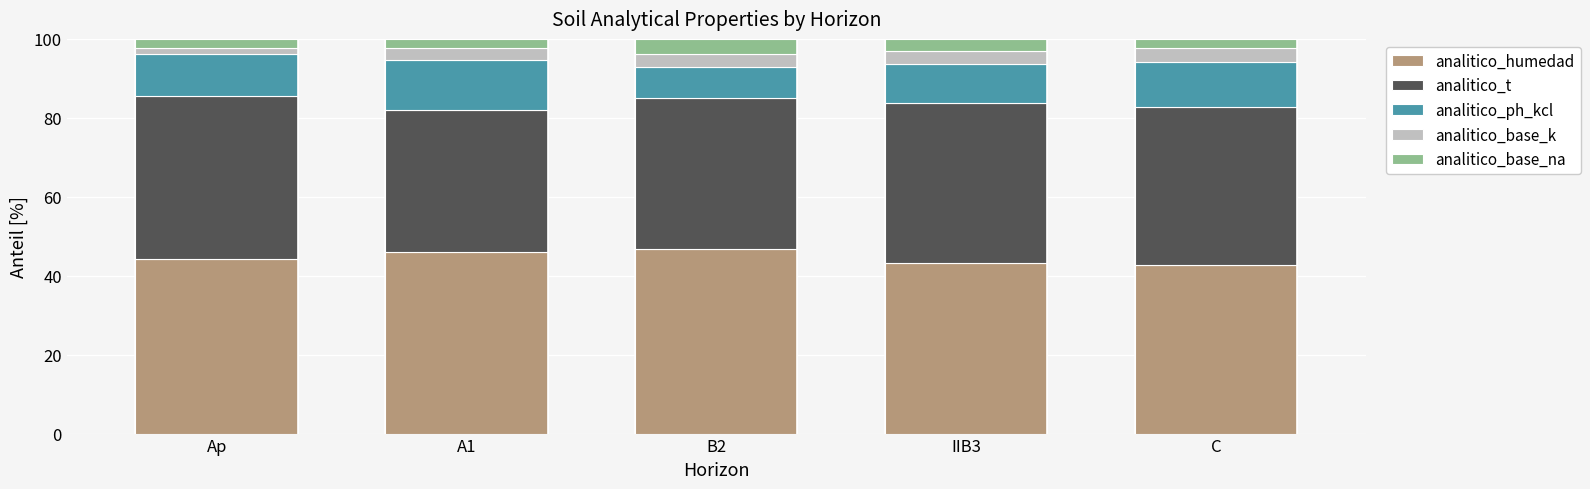

What is the difference between the maximum and minimum values in the analitico_humedad series?

4.1